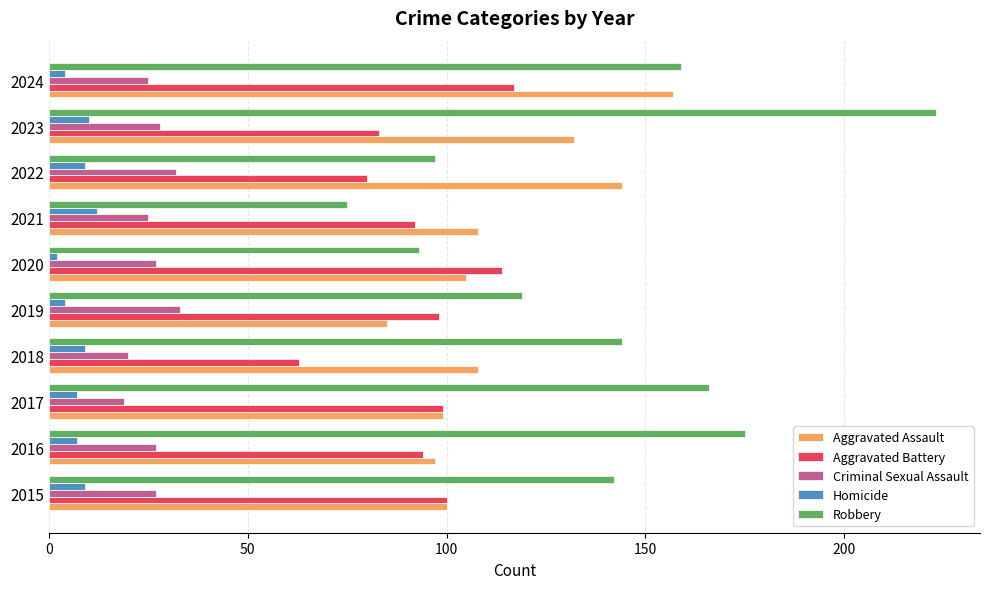

The Homicide series shows 9 at 2022. True or false?

True